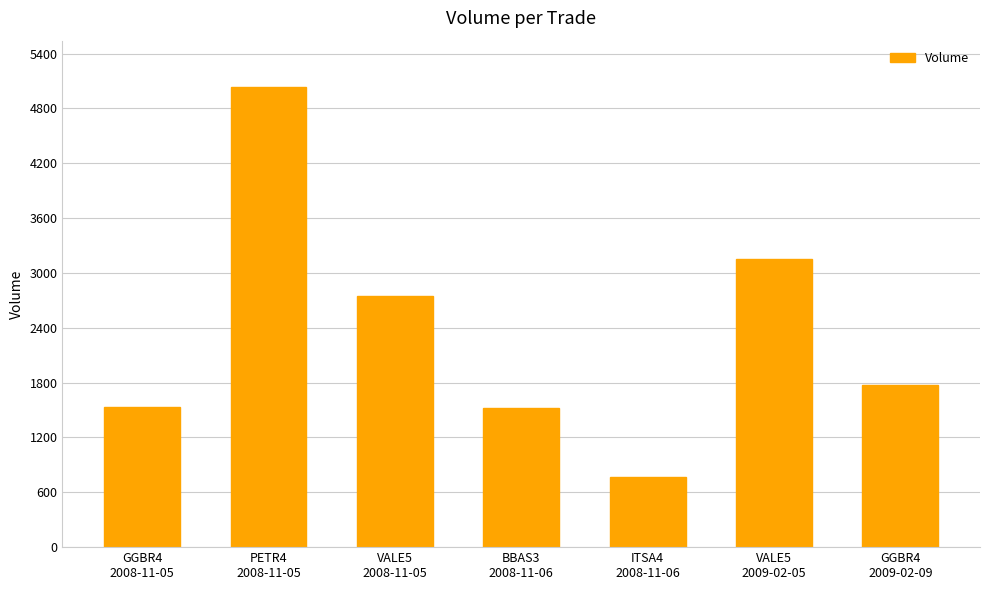

What is the minimum value shown in the chart?

769